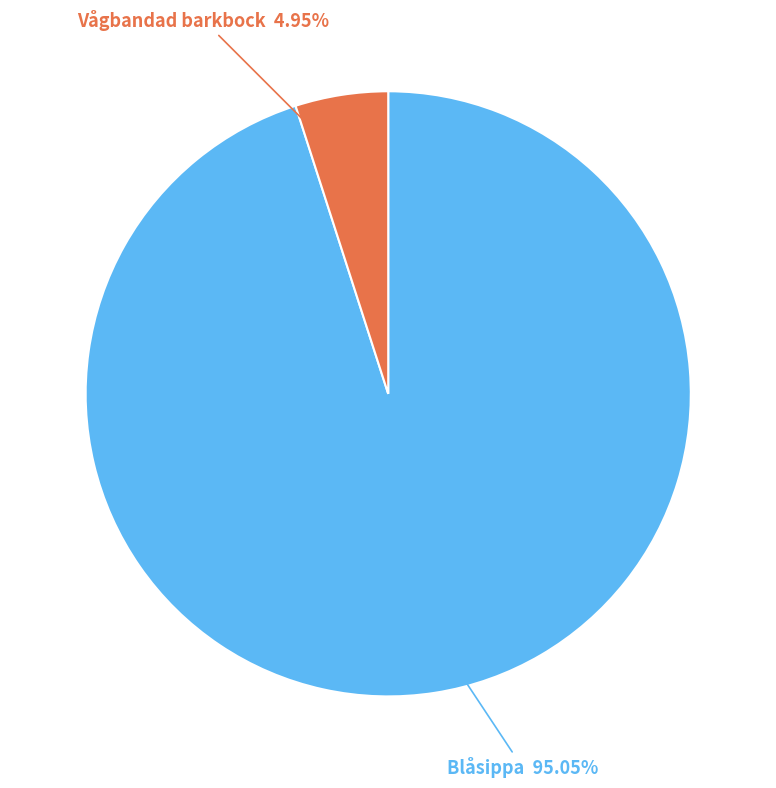

Does any single category account for the majority?

Yes